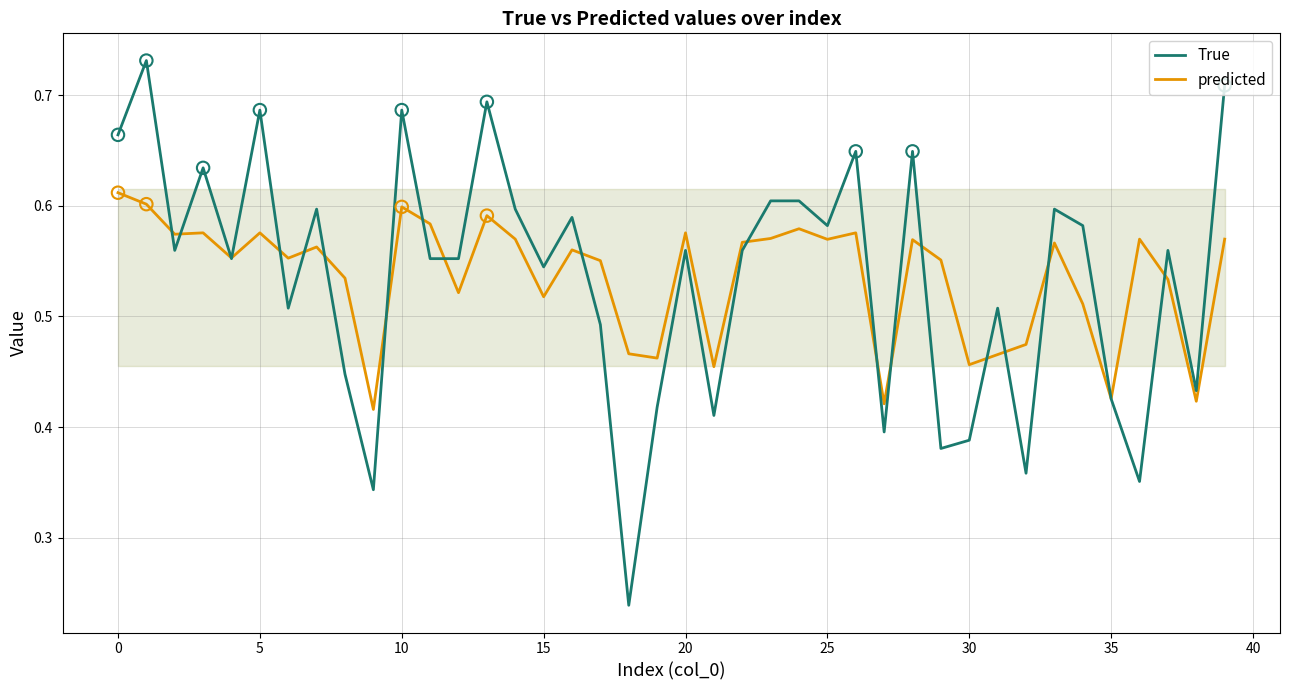

Which series contains the lowest Y value?

True